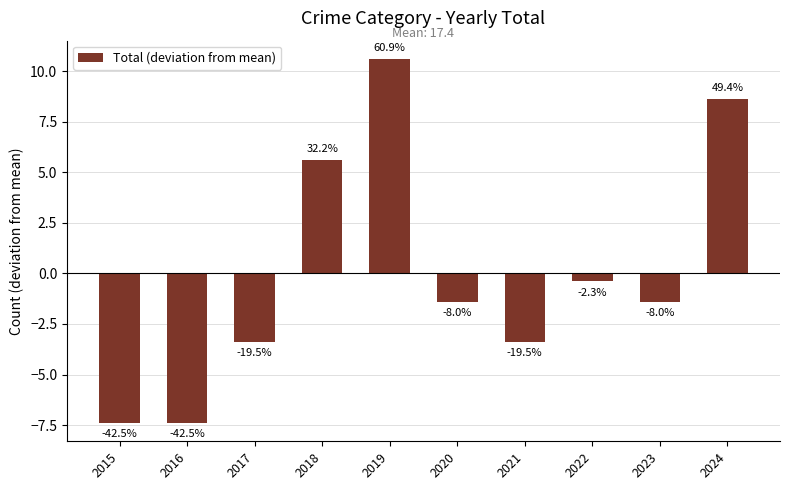

Are the bars horizontal?

No